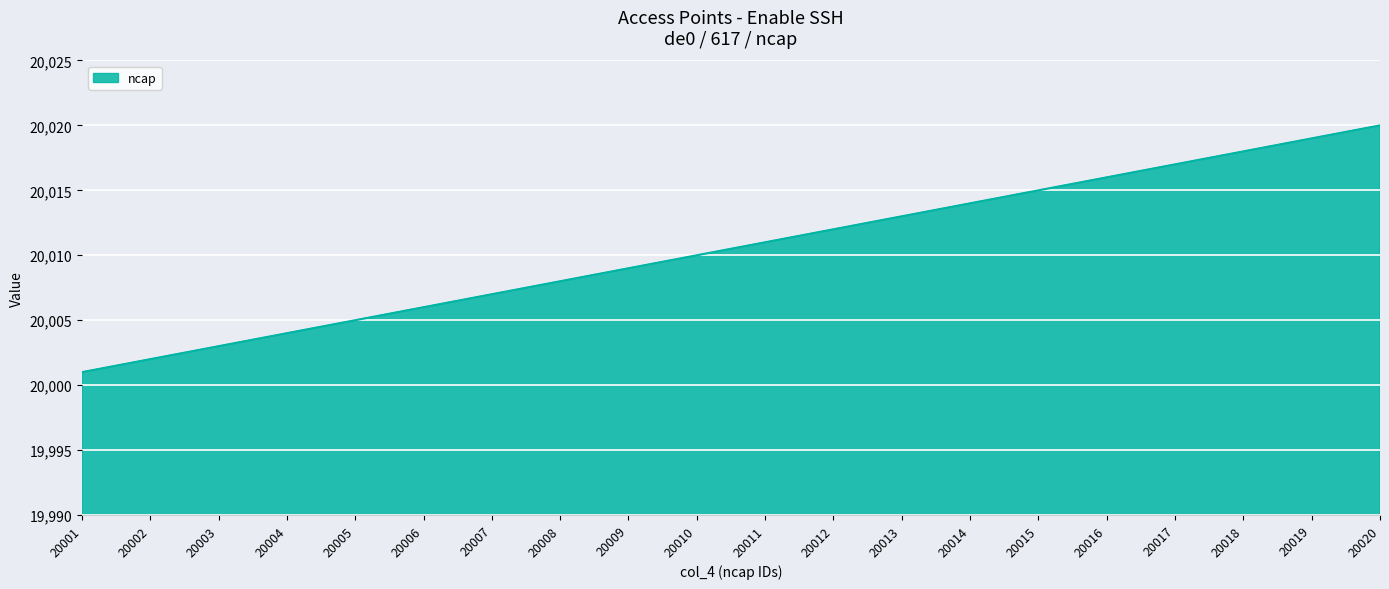

Rank the categories by value from lowest to highest.

20001, 20002, 20003, 20004, 20005, 20006, 20007, 20008, 20009, 20010, 20011, 20012, 20013, 20014, 20015, 20016, 20017, 20018, 20019, 20020